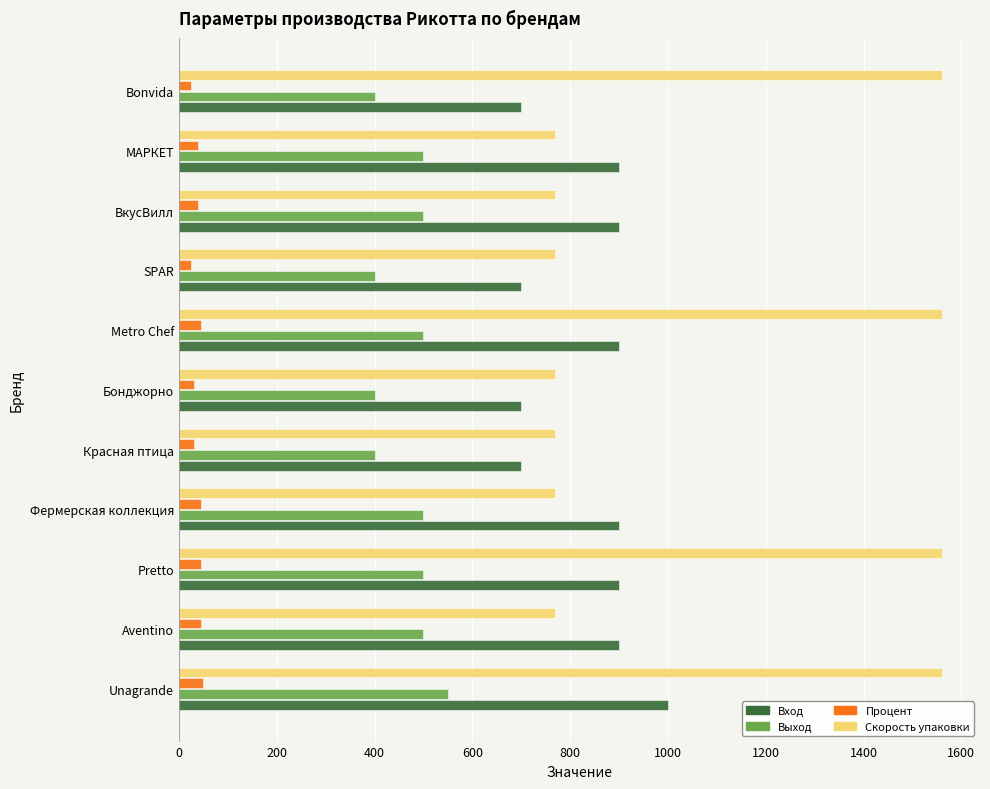

The Вход series shows 1004 at SPAR. True or false?

False